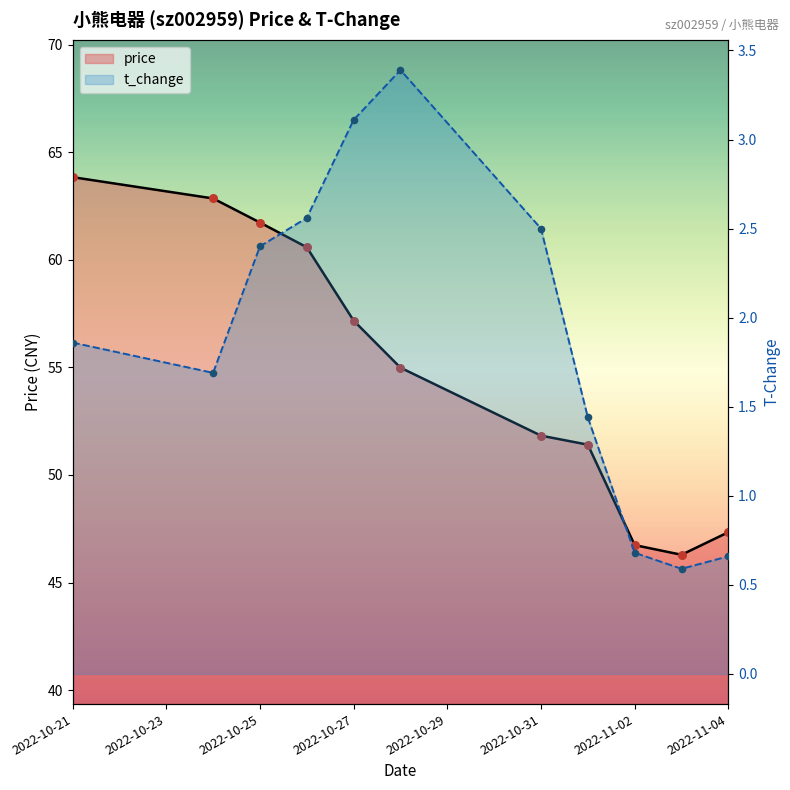

Which series has the widest spread of Y values?

price